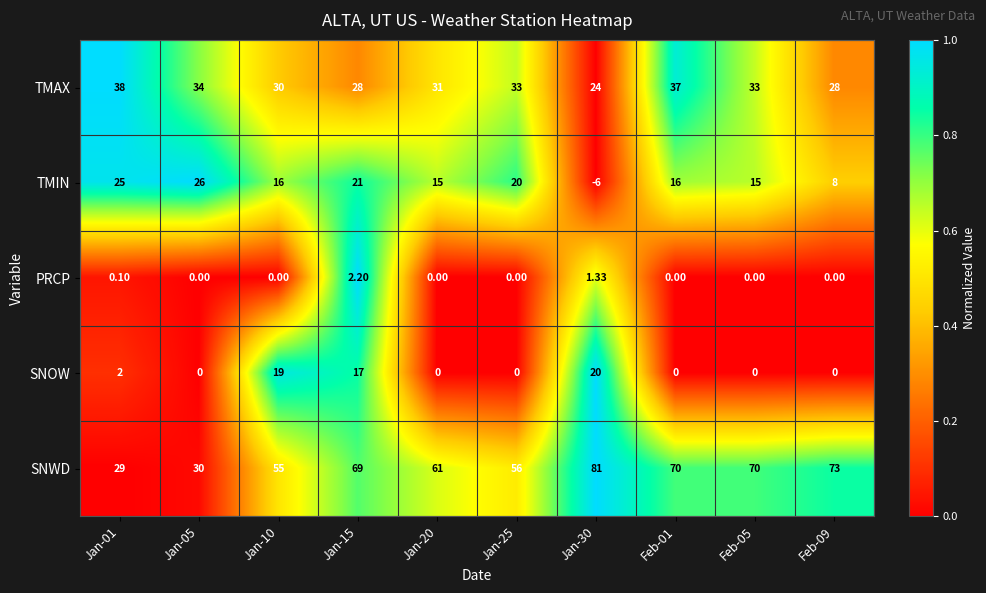

Count the number of categories in the chart.

10